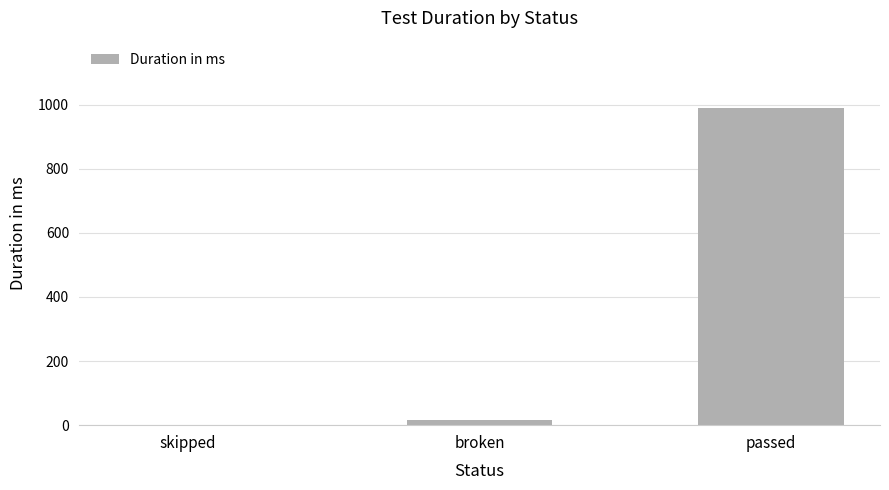

Is it true that the value at passed is 539?

False